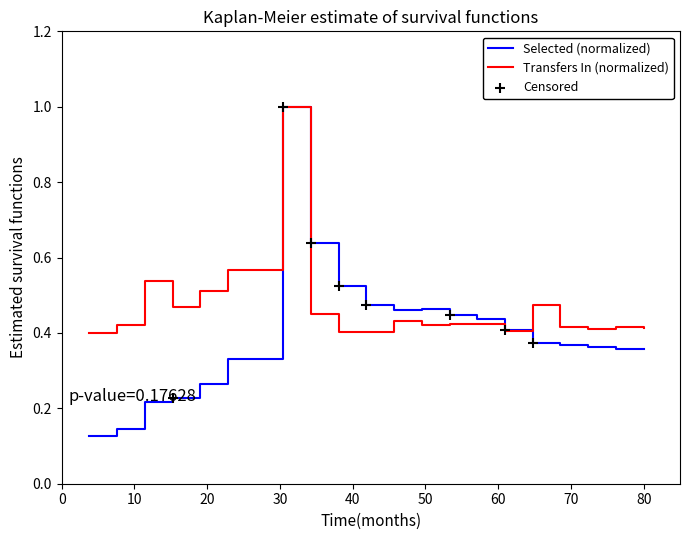

What is the greatest value displayed?

1.0